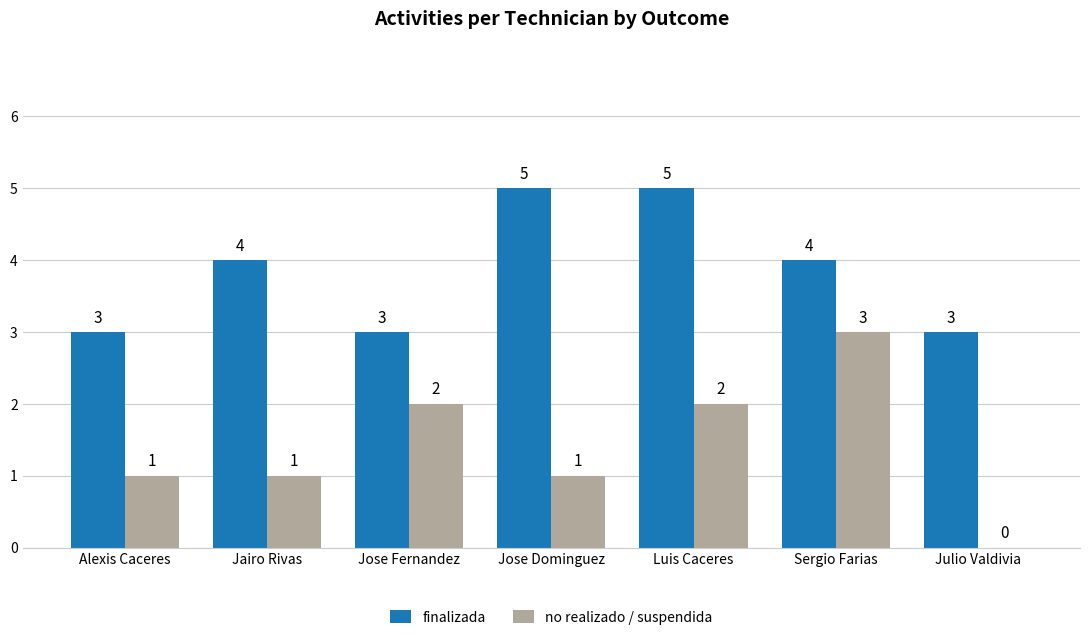

Which series has the largest total across all categories?

finalizada